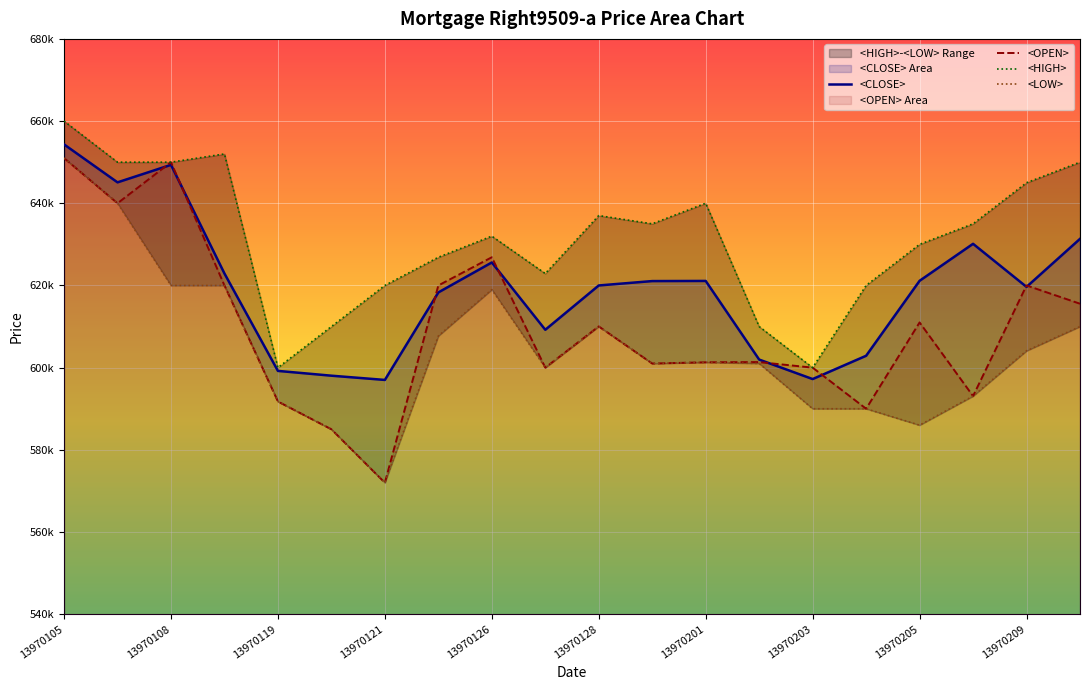

True or false: <HIGH> and <OPEN> cross at least once.

False